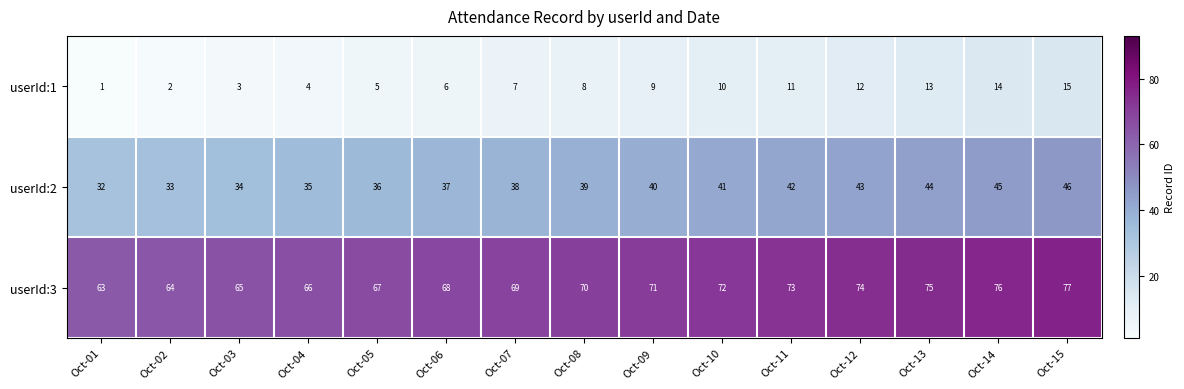

What is the average value of the userId:1 series?

8